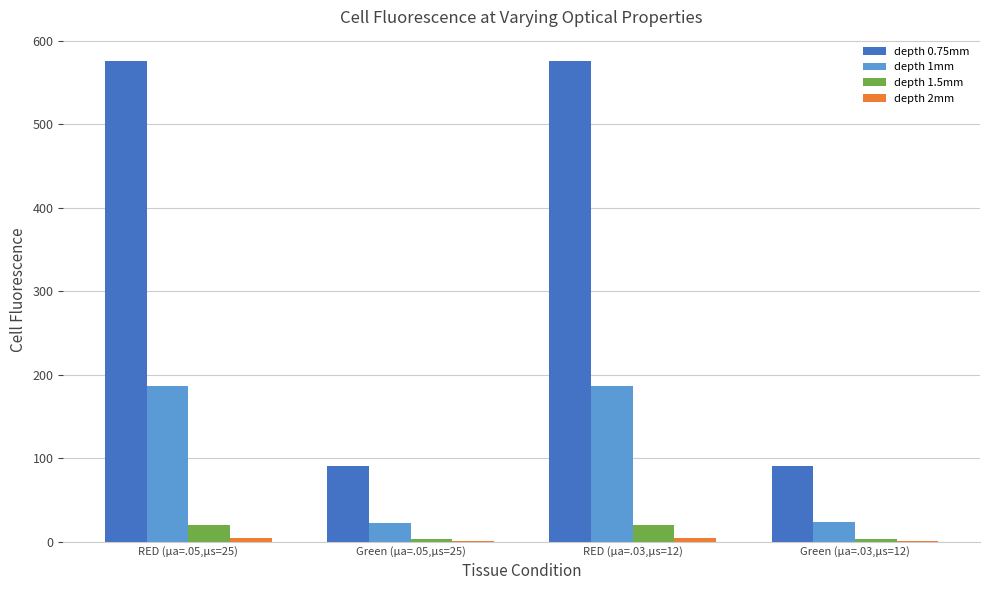

The value of depth 0.75mm at RED (µa=.05,µs=25) is 948.4. True or false?

False